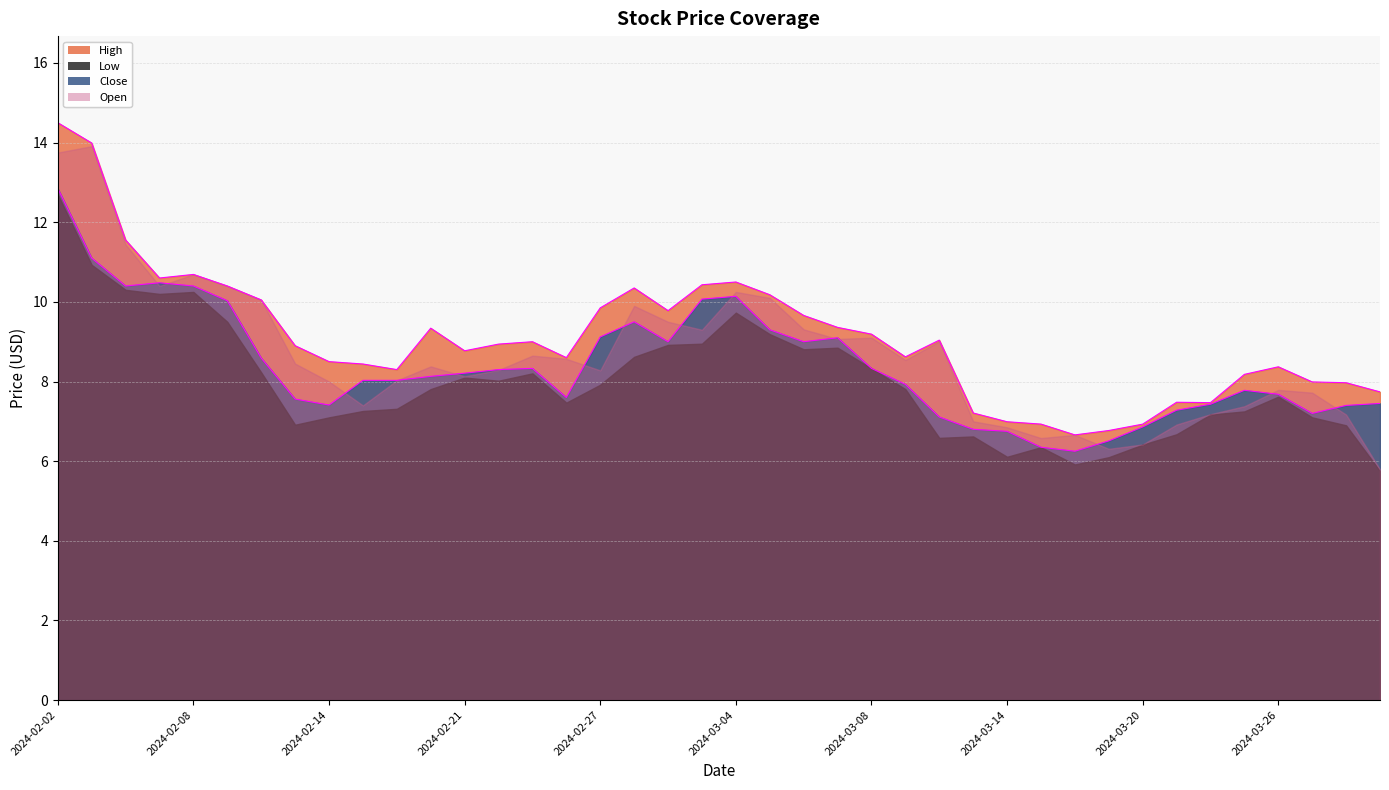

Which series has the largest range (max minus min)?

Open